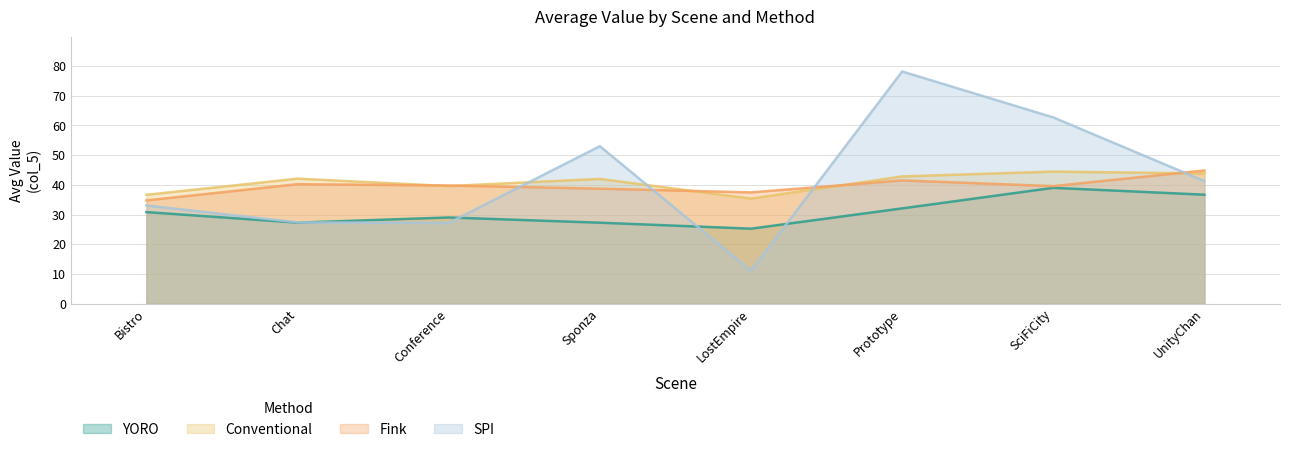

Which category has the highest value in the YORO series?

SciFiCity